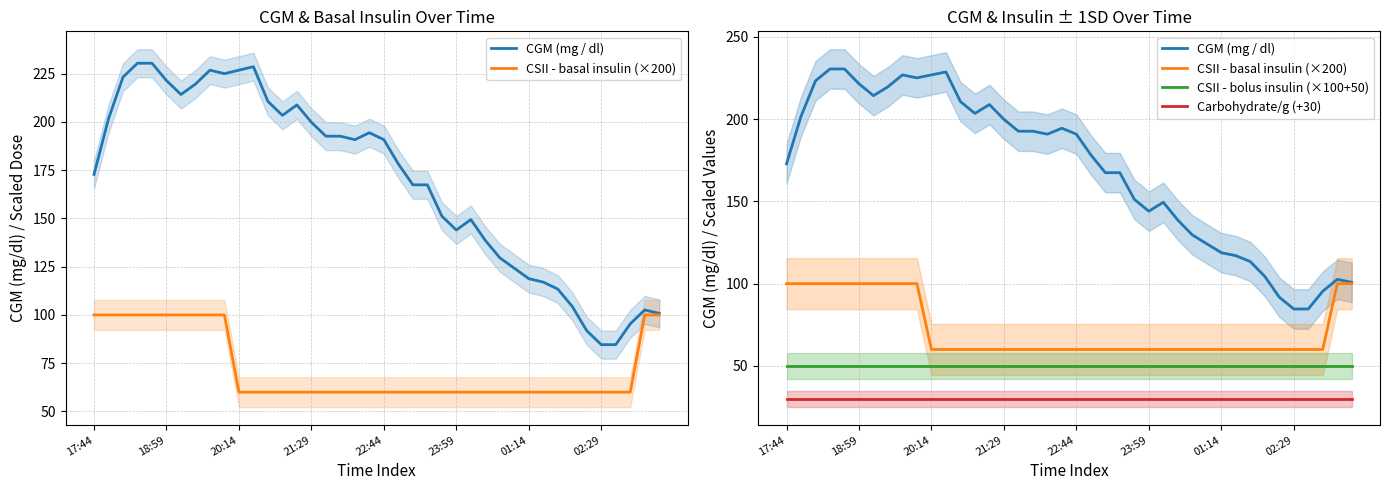

Rank the series by their maximum value, from highest to lowest.

CGM (mg / dl), CSII - basal insulin (×200), CSII - bolus insulin (×100+50), Carbohydrate/g (+30)